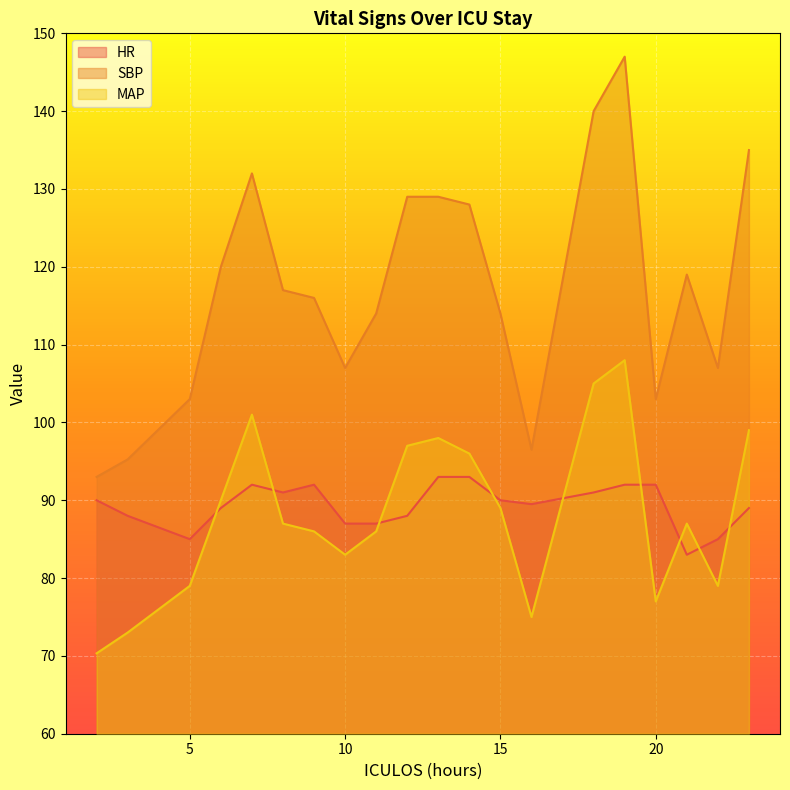

At which label does MAP first exceed 87?

6